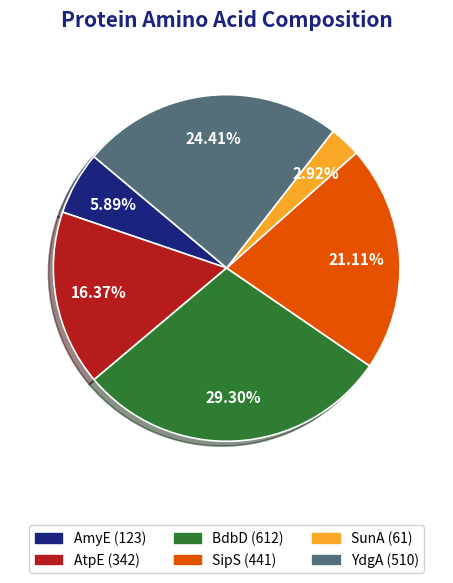

Is SipS the majority of the pie?

No